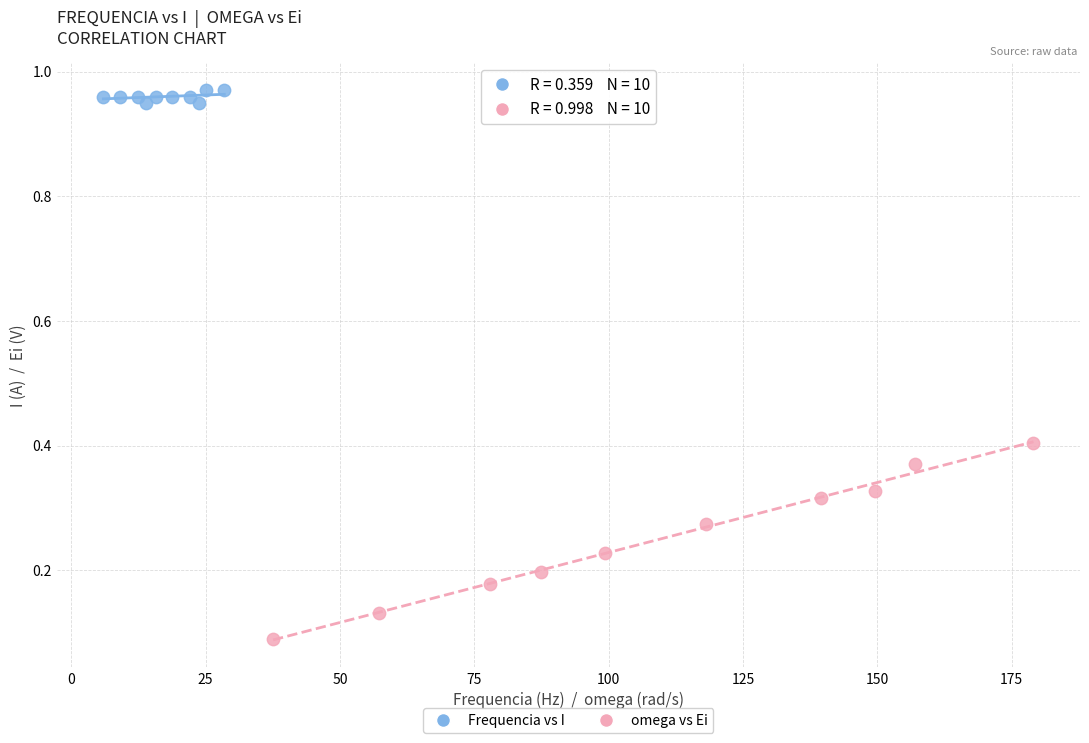

Which series reaches the maximum Y coordinate?

Frequencia vs I